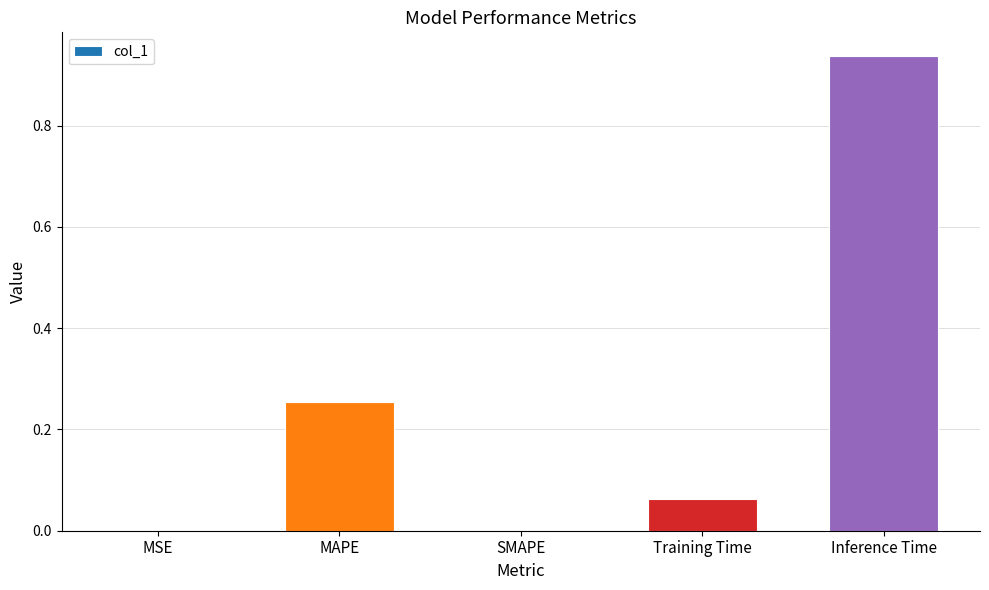

True or false: the data shows -0.6 at SMAPE.

False